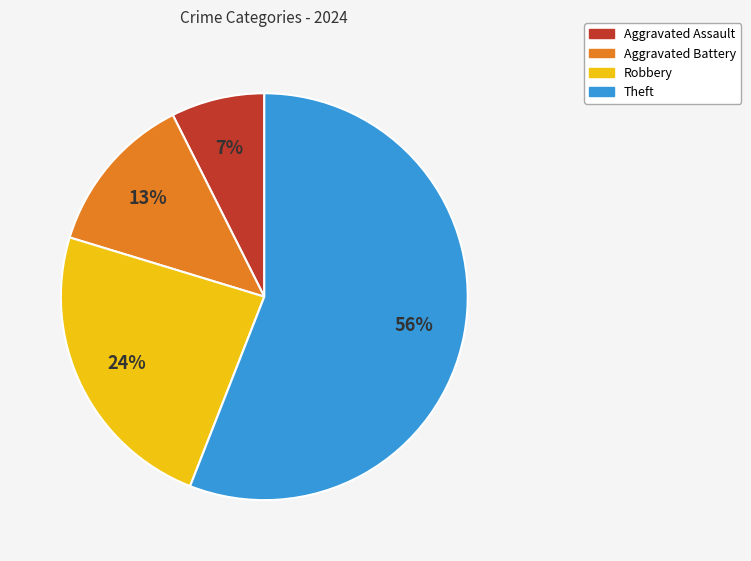

Rank the categories by value from highest to lowest.

Theft, Robbery, Aggravated Battery, Aggravated Assault